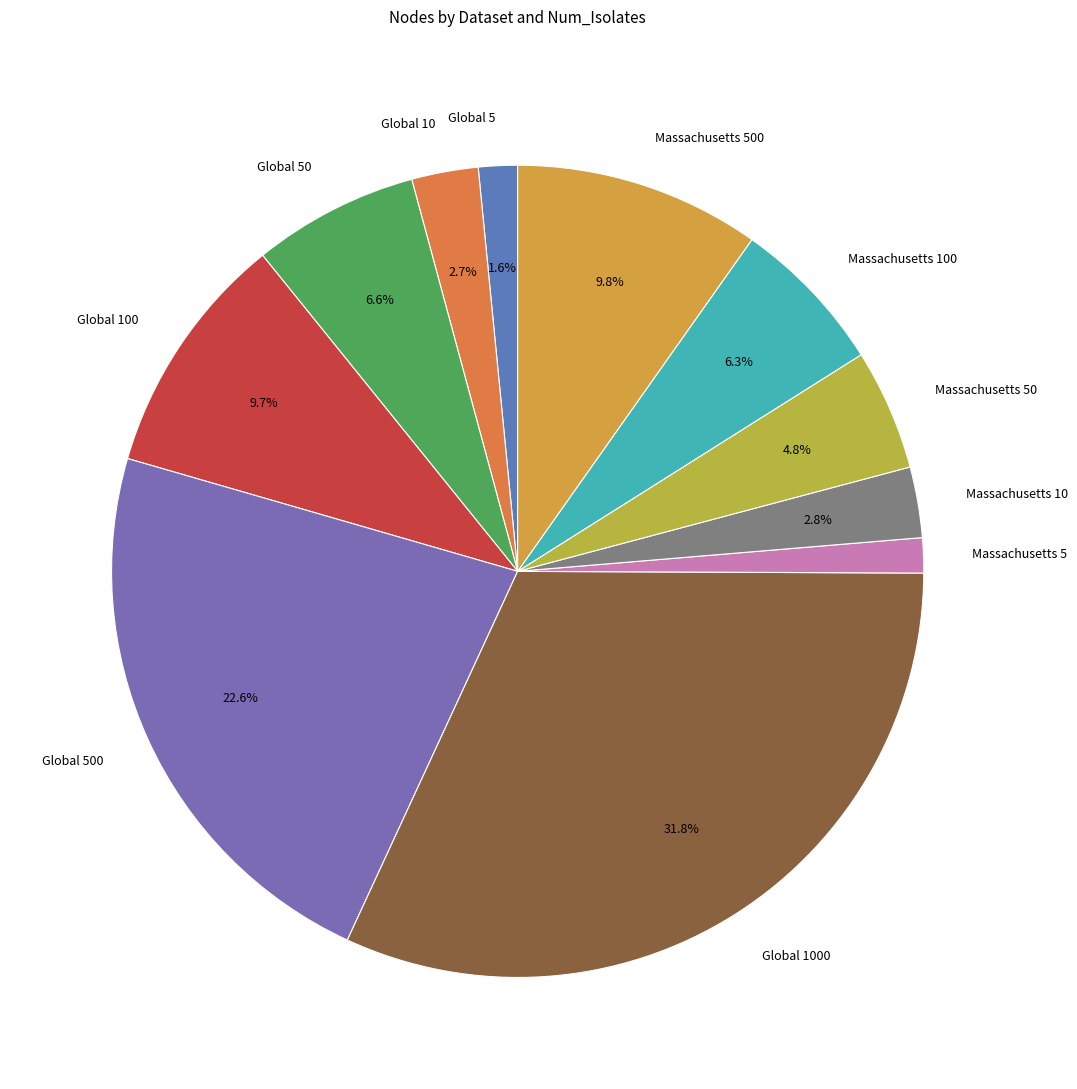

Which has a higher value, Global 500 or Global 5?

Global 500